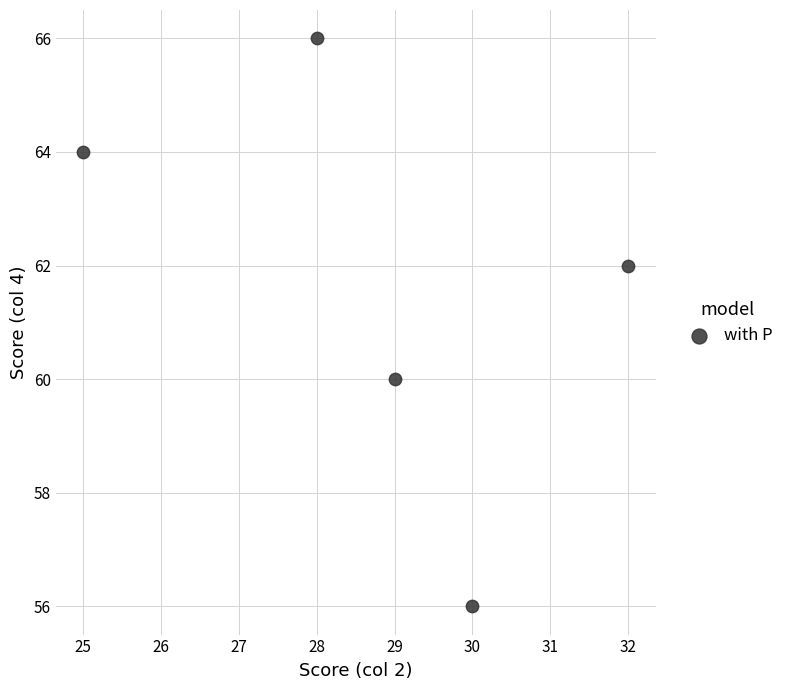

What is the range of X values (max minus min)?

7